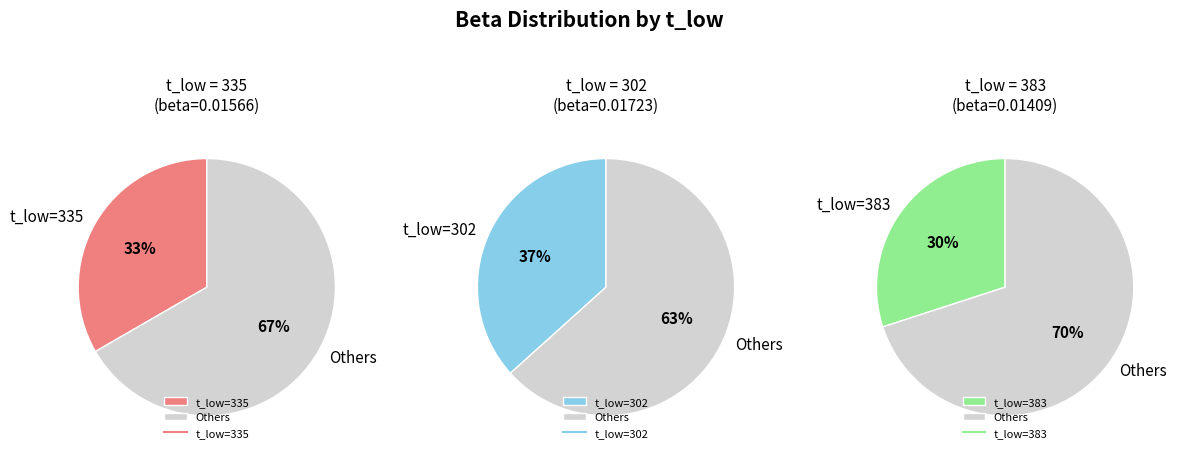

What percentage is the 302 slice, to the nearest percent?

37%